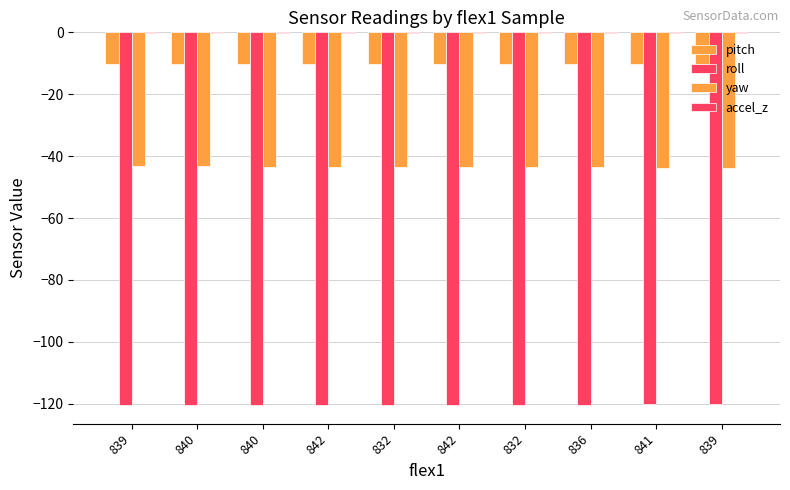

Are the bars grouped side by side (vs. stacked)?

Yes